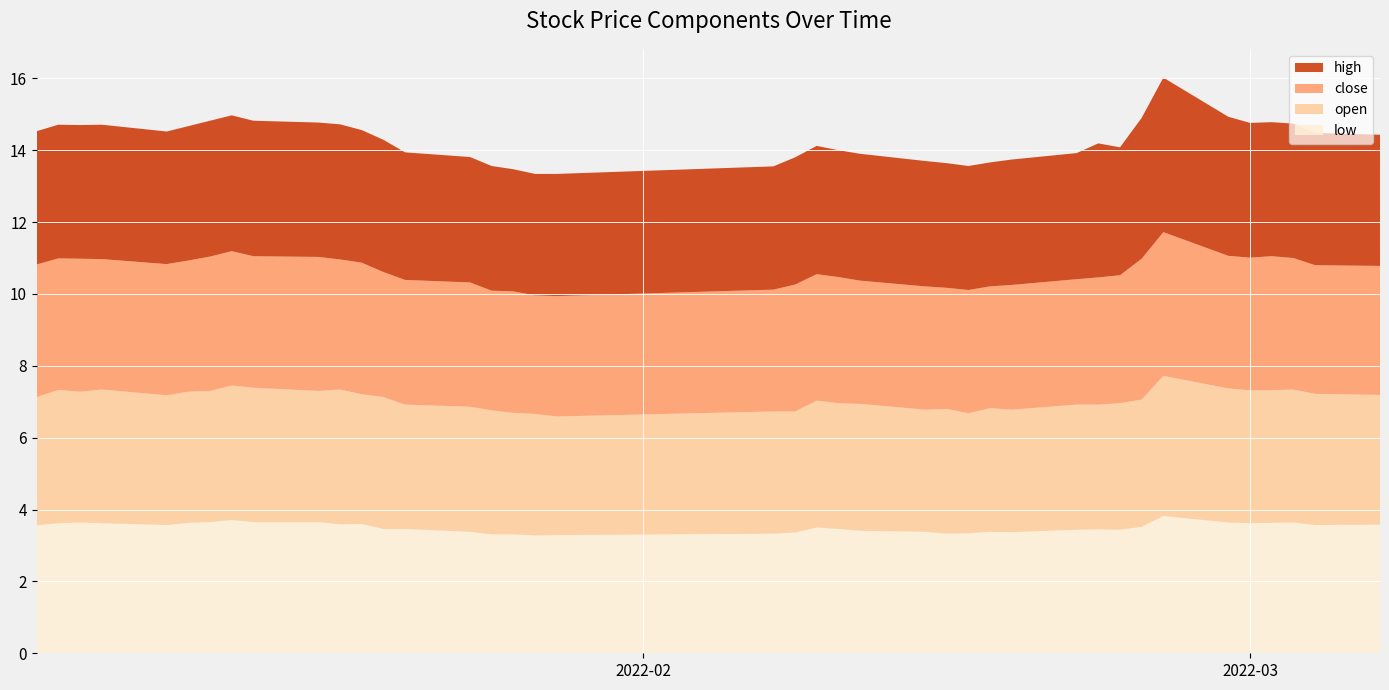

Reading right to left, extract all data points from this chart.

low: 2022-03-07=3.6	2022-03-04=3.6	2022-03-03=3.6	2022-03-02=3.6	2022-03-01=3.6	2022-02-28=3.6	2022-02-25=3.8	2022-02-24=3.5	2022-02-23=3.4	2022-02-22=3.5	2022-02-21=3.4	2022-02-18=3.4	2022-02-17=3.4	2022-02-16=3.3	2022-02-15=3.3	2022-02-14=3.4	2022-02-11=3.4	2022-02-10=3.5	2022-02-09=3.5	2022-02-08=3.4	2022-02-07=3.3	2022-01-28=3.3	2022-01-27=3.3	2022-01-26=3.3	2022-01-25=3.3	2022-01-24=3.4	2022-01-21=3.5	2022-01-20=3.5	2022-01-19=3.6	2022-01-18=3.6	2022-01-17=3.6	2022-01-14=3.6	2022-01-13=3.7	2022-01-12=3.6	2022-01-11=3.6	2022-01-10=3.6	2022-01-07=3.6	2022-01-06=3.6	2022-01-05=3.6	2022-01-04=3.6
open: 2022-03-07=3.6	2022-03-04=3.6	2022-03-03=3.7	2022-03-02=3.7	2022-03-01=3.7	2022-02-28=3.7	2022-02-25=3.9	2022-02-24=3.5	2022-02-23=3.5	2022-02-22=3.5	2022-02-21=3.5	2022-02-18=3.4	2022-02-17=3.4	2022-02-16=3.3	2022-02-15=3.5	2022-02-14=3.4	2022-02-11=3.5	2022-02-10=3.5	2022-02-09=3.5	2022-02-08=3.4	2022-02-07=3.4	2022-01-28=3.3	2022-01-27=3.4	2022-01-26=3.4	2022-01-25=3.5	2022-01-24=3.5	2022-01-21=3.5	2022-01-20=3.7	2022-01-19=3.6	2022-01-18=3.8	2022-01-17=3.6	2022-01-14=3.7	2022-01-13=3.7	2022-01-12=3.6	2022-01-11=3.6	2022-01-10=3.6	2022-01-07=3.7	2022-01-06=3.6	2022-01-05=3.7	2022-01-04=3.6
close: 2022-03-07=3.6	2022-03-04=3.6	2022-03-03=3.7	2022-03-02=3.7	2022-03-01=3.7	2022-02-28=3.7	2022-02-25=4.0	2022-02-24=3.9	2022-02-23=3.6	2022-02-22=3.5	2022-02-21=3.5	2022-02-18=3.5	2022-02-17=3.4	2022-02-16=3.4	2022-02-15=3.4	2022-02-14=3.4	2022-02-11=3.4	2022-02-10=3.5	2022-02-09=3.5	2022-02-08=3.5	2022-02-07=3.4	2022-01-28=3.4	2022-01-27=3.3	2022-01-26=3.4	2022-01-25=3.3	2022-01-24=3.5	2022-01-21=3.5	2022-01-20=3.5	2022-01-19=3.7	2022-01-18=3.6	2022-01-17=3.7	2022-01-14=3.7	2022-01-13=3.7	2022-01-12=3.7	2022-01-11=3.6	2022-01-10=3.6	2022-01-07=3.6	2022-01-06=3.7	2022-01-05=3.7	2022-01-04=3.7
high: 2022-03-07=3.6	2022-03-04=3.7	2022-03-03=3.7	2022-03-02=3.7	2022-03-01=3.8	2022-02-28=3.9	2022-02-25=4.3	2022-02-24=3.9	2022-02-23=3.6	2022-02-22=3.7	2022-02-21=3.5	2022-02-18=3.5	2022-02-17=3.5	2022-02-16=3.5	2022-02-15=3.5	2022-02-14=3.5	2022-02-11=3.5	2022-02-10=3.5	2022-02-09=3.6	2022-02-08=3.5	2022-02-07=3.4	2022-01-28=3.4	2022-01-27=3.4	2022-01-26=3.4	2022-01-25=3.5	2022-01-24=3.5	2022-01-21=3.5	2022-01-20=3.7	2022-01-19=3.7	2022-01-18=3.8	2022-01-17=3.7	2022-01-14=3.8	2022-01-13=3.8	2022-01-12=3.8	2022-01-11=3.7	2022-01-10=3.7	2022-01-07=3.7	2022-01-06=3.7	2022-01-05=3.7	2022-01-04=3.7